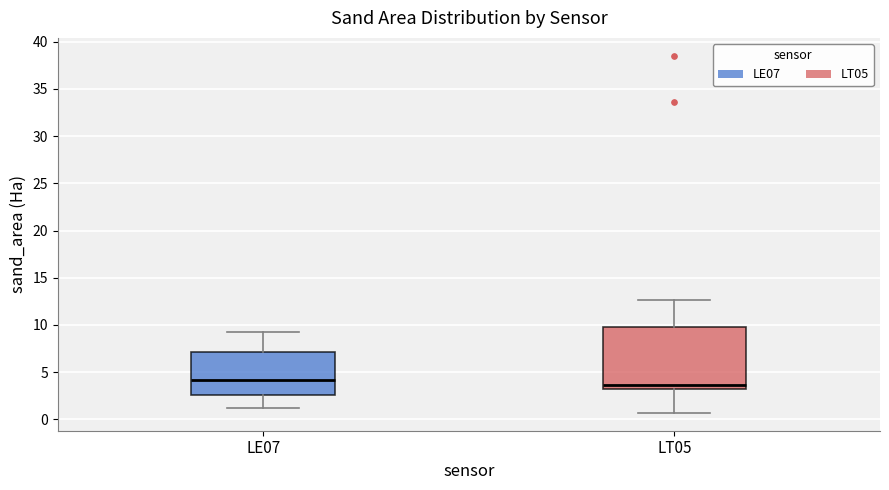

Comparing the boxes themselves (not the whiskers), which one is the tallest?

LT05